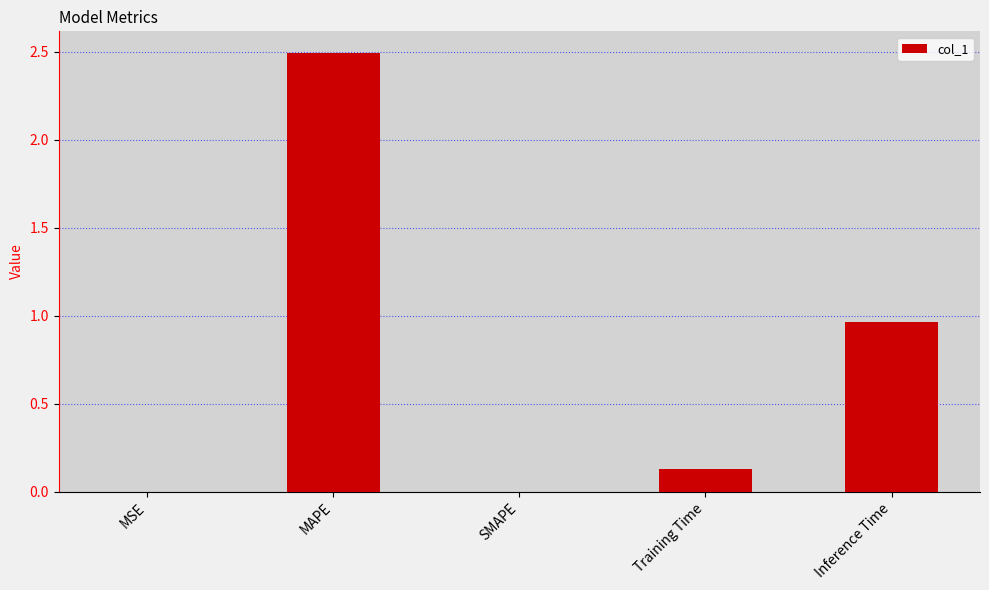

Which category has the highest value across all series?

MAPE